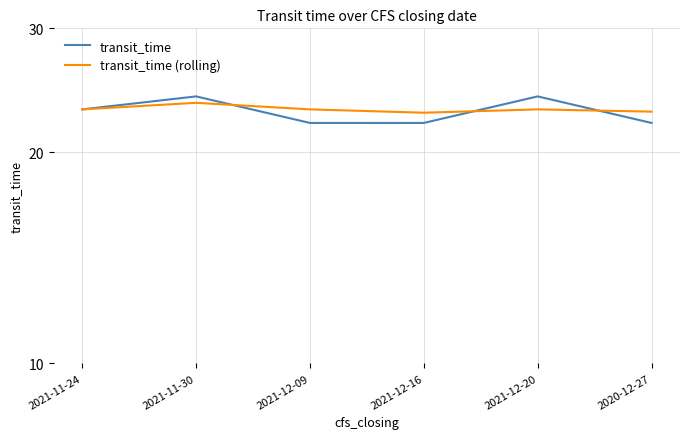

How many interior local peaks does the transit_time series have?

2